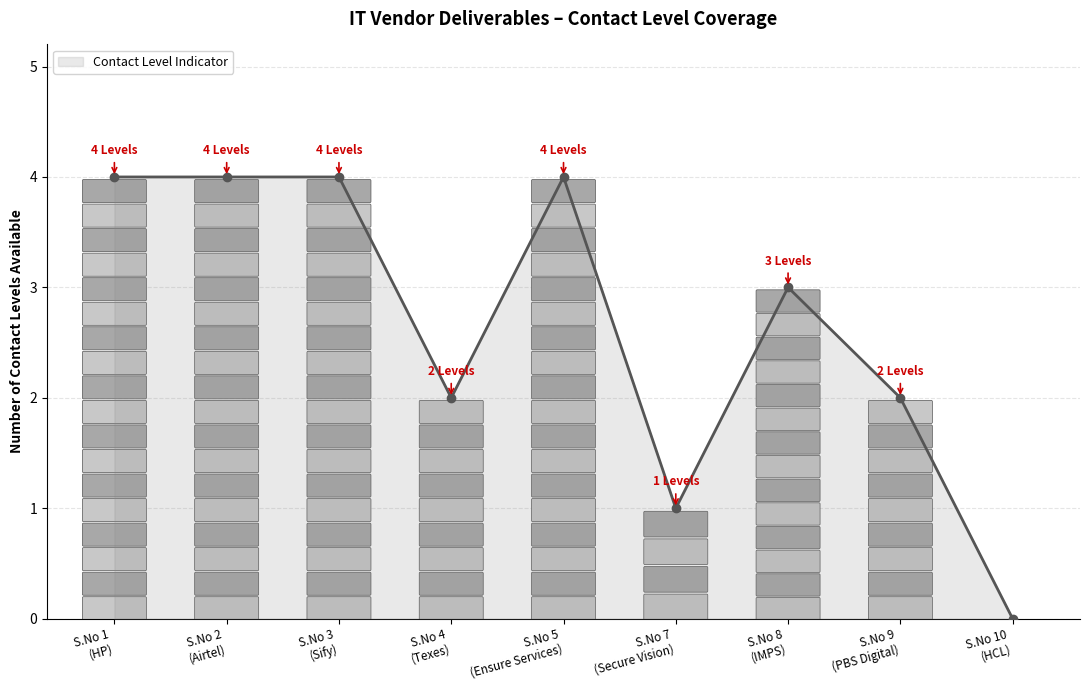

Which label corresponds to the smallest value in the chart?

S.No 10
(HCL)